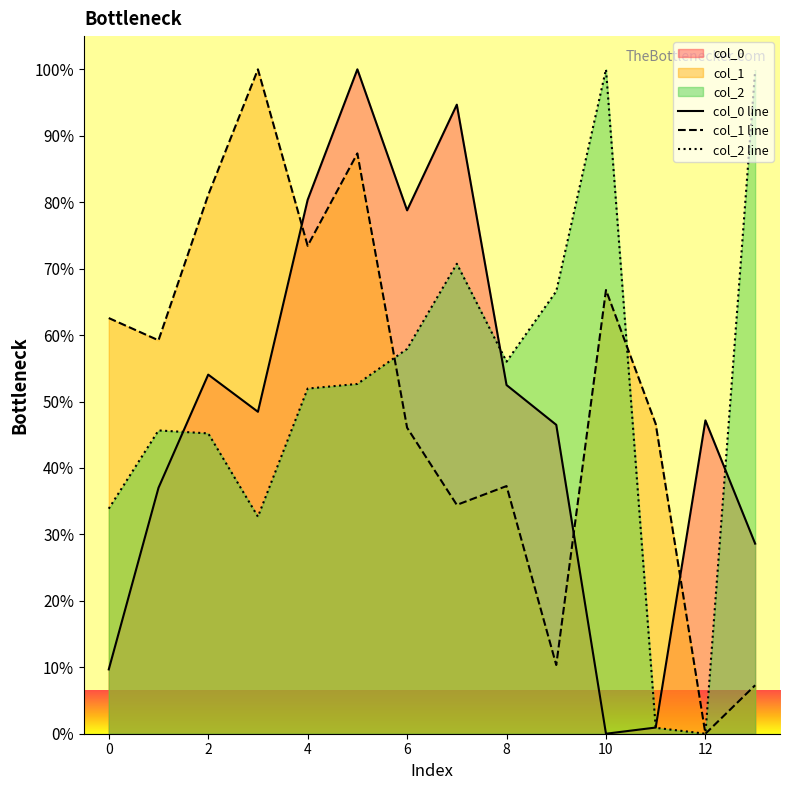

After their last crossing, which series has the higher values: col_1 line or col_0 line?

col_0 line